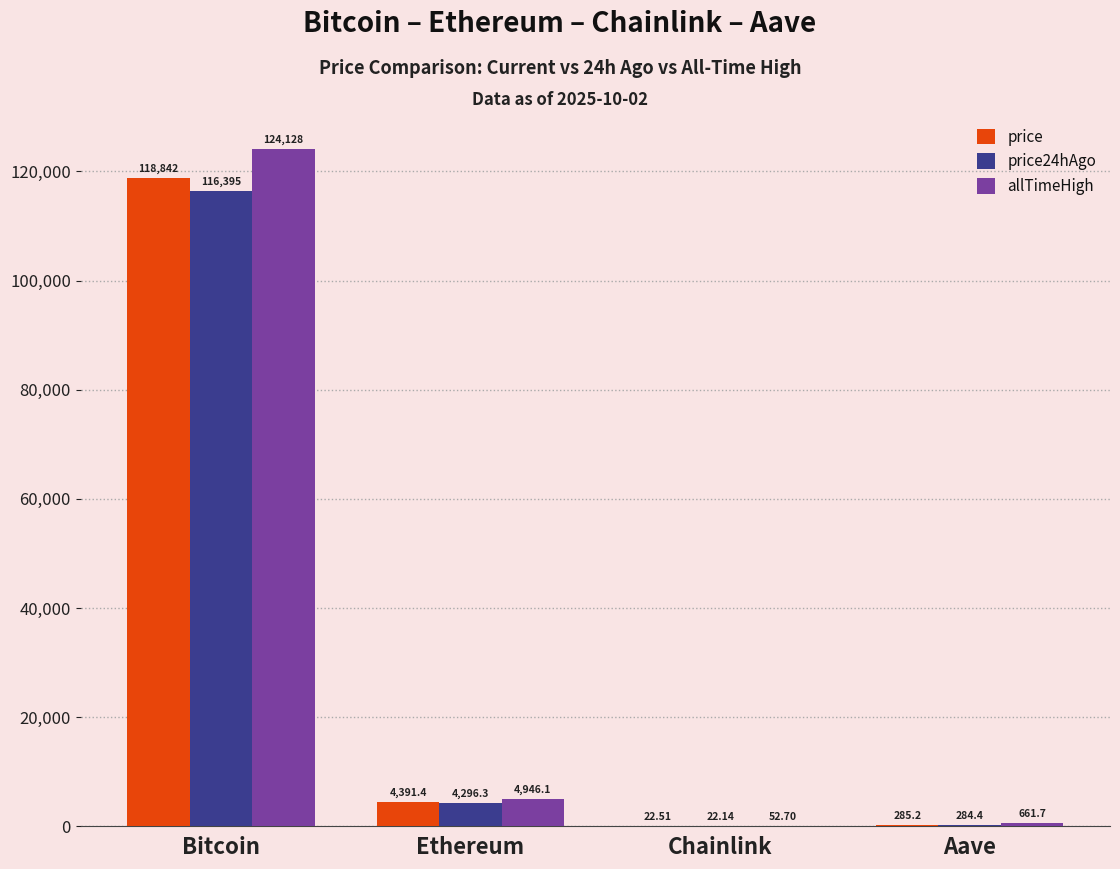

Which series changed the most between Bitcoin and Chainlink?

allTimeHigh